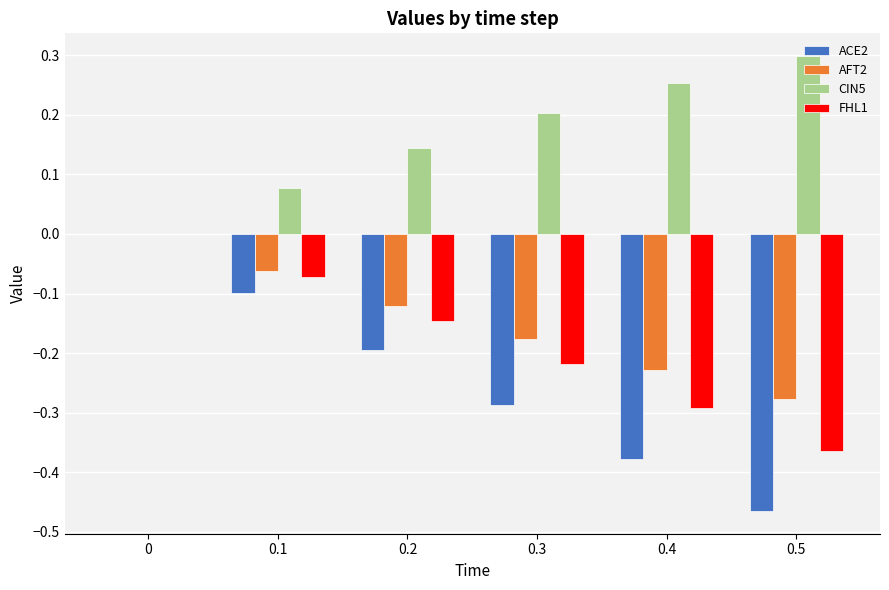

What is the sum of all AFT2 values?

-0.9